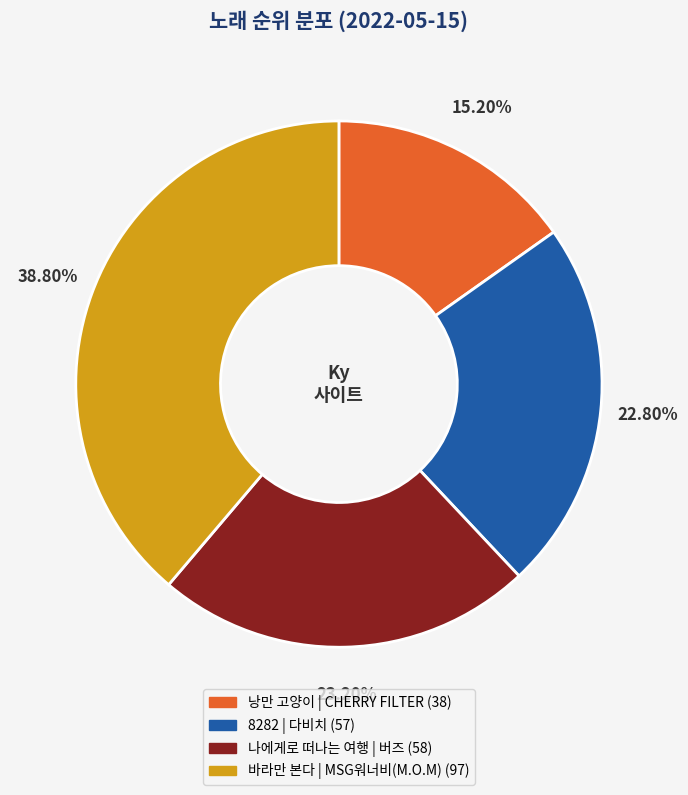

Is 바라만 본다 the majority of the pie?

No